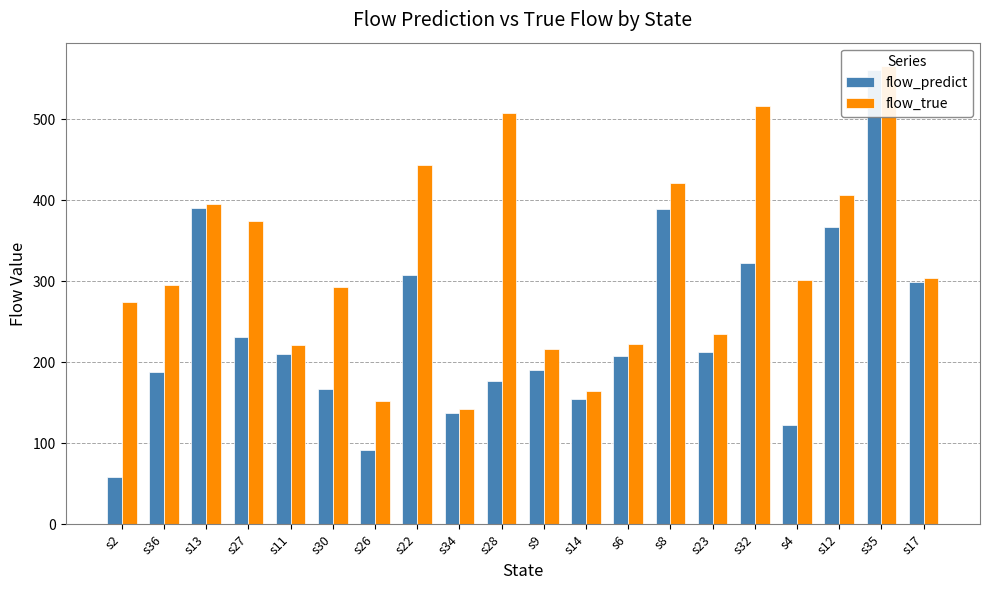

Reading left to right, extract all data points from this chart.

flow_predict: 58.0	188.0	390.0	231.0	210.0	167.6	92.0	307.3	137.0	177.0	190.3	155.0	208.0	389.1	212.7	323.0	122.7	366.7	561.0	299.0
flow_true: 274.0	296.0	395.0	374.0	221.0	293.0	152.0	443.0	142.0	507.0	216.0	165.0	223.0	421.0	235.0	516.0	301.0	407.0	566.0	304.0